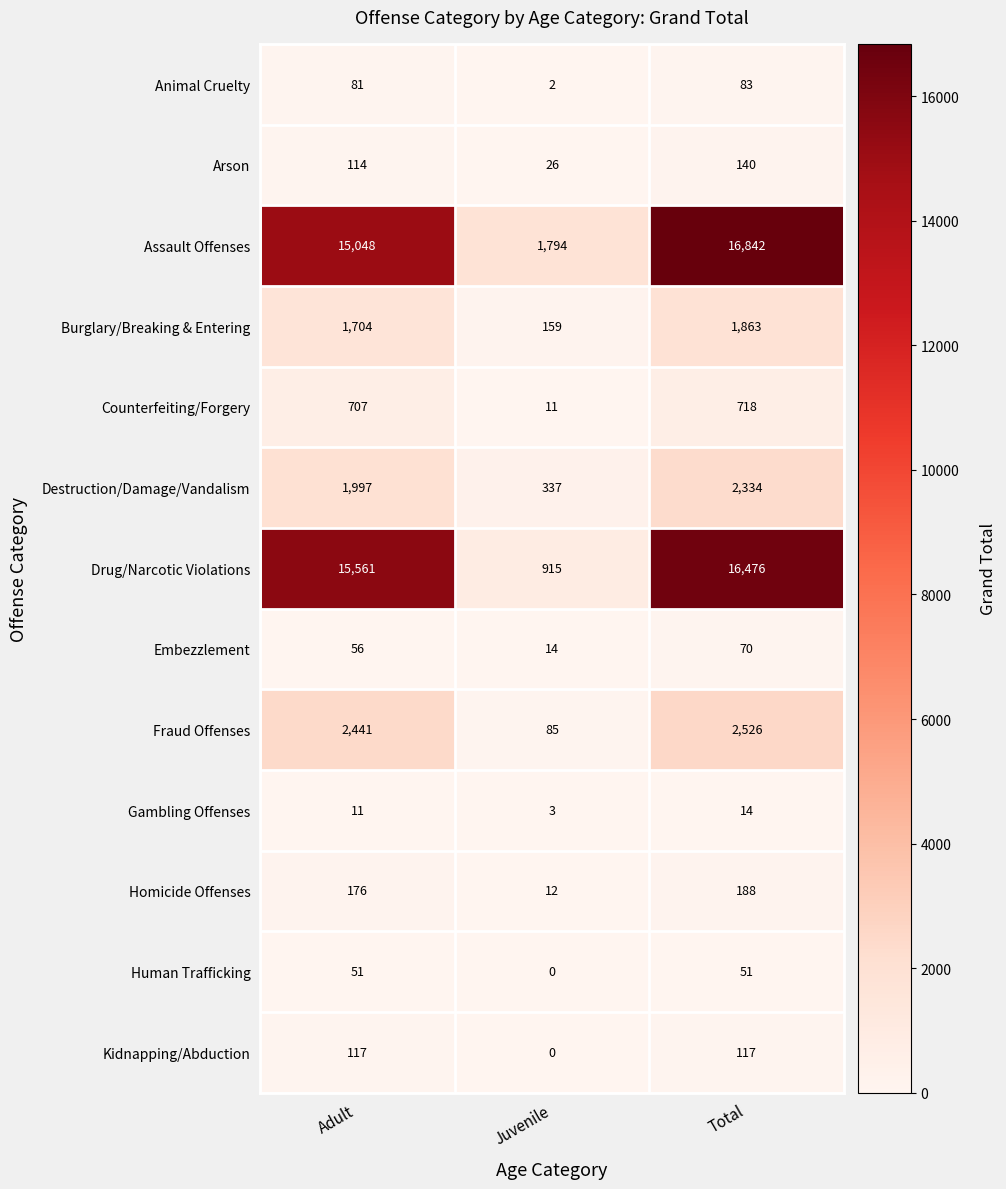

The Gambling Offenses series shows 7 at Total. True or false?

False